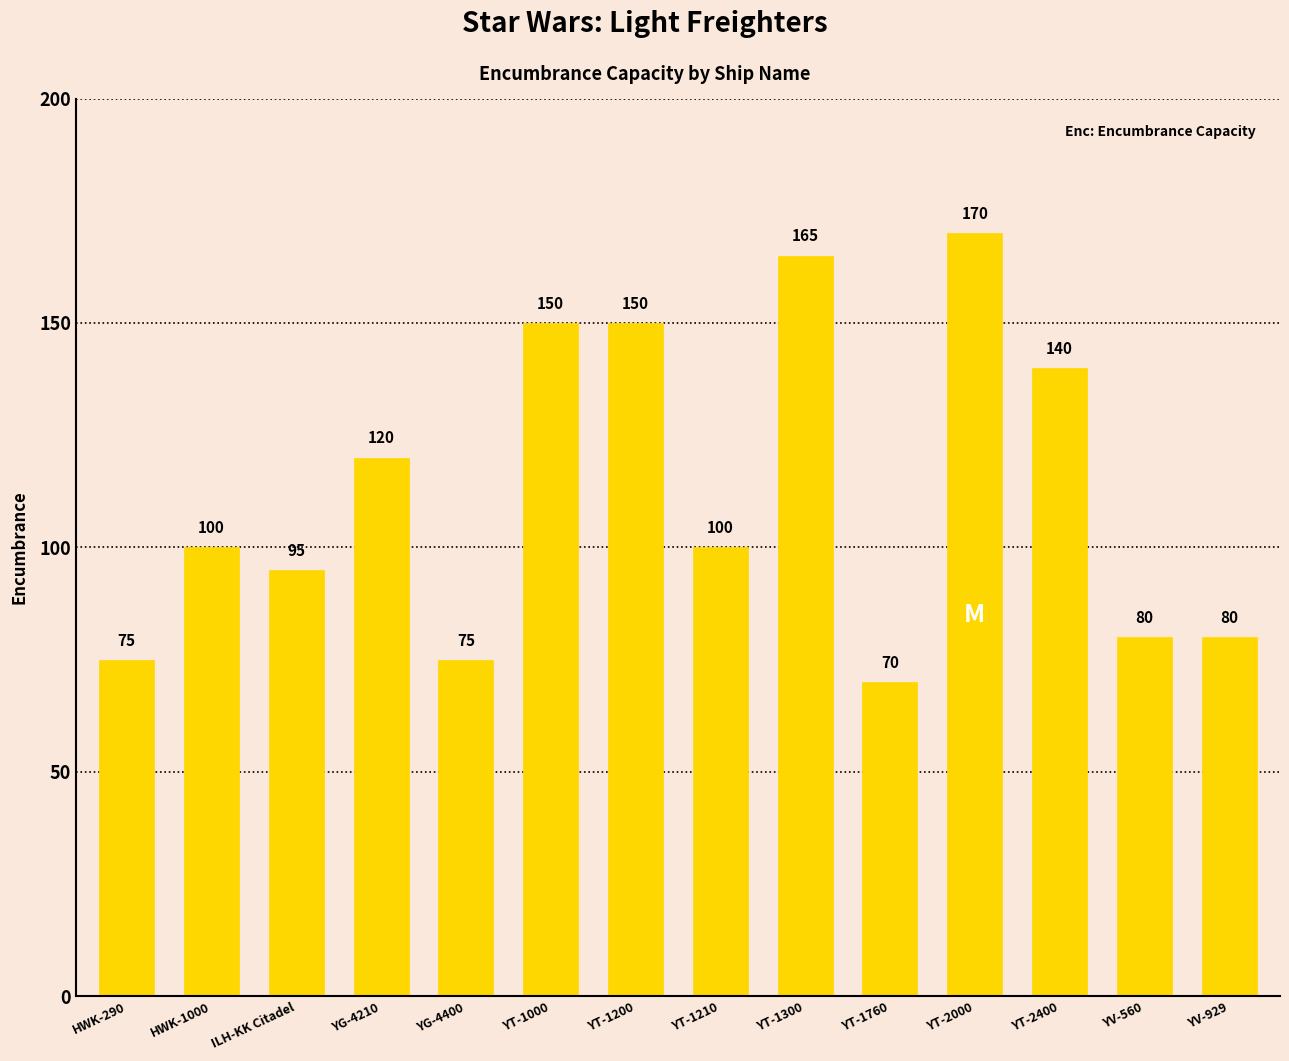

What is the minimum value shown in the chart?

70